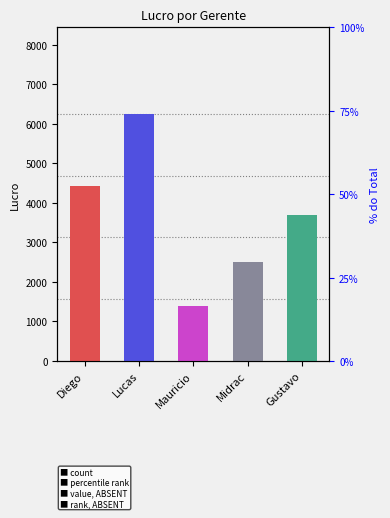

At which label does the data first exceed 3683?

Diego